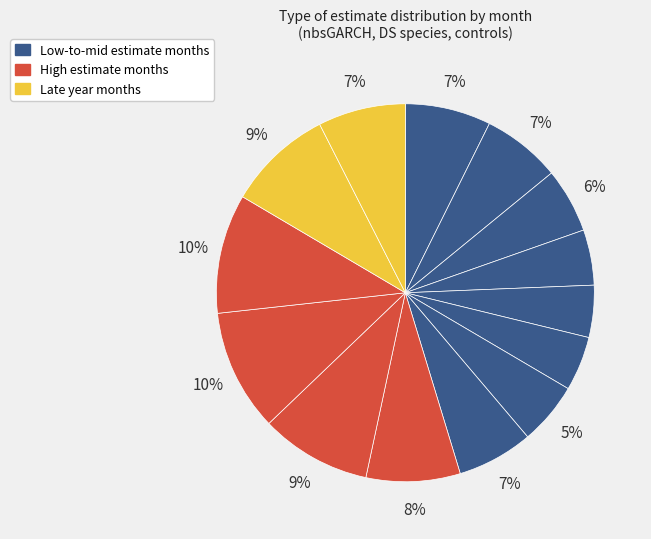

Rank the categories by value from highest to lowest.

9, 10, 8, 11 (2020), 7, 12 (2020), 11 (2019), 12 (2019), 6, 1, 5, 2, 4, 3